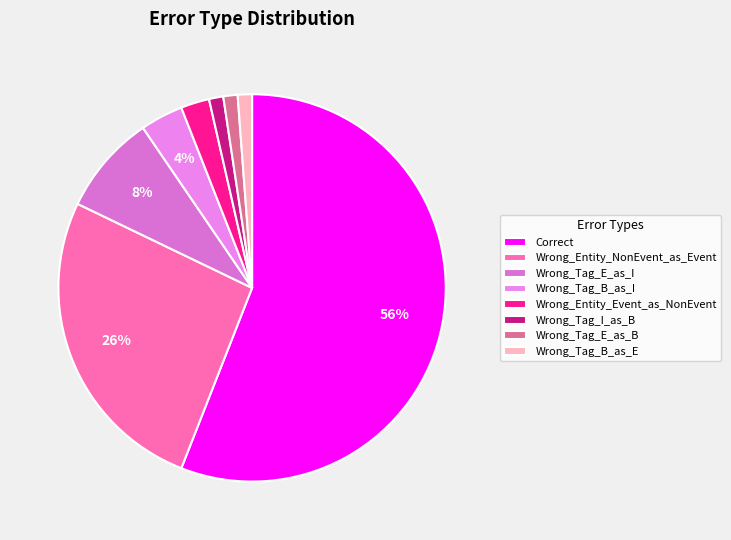

To the nearest percent, what percentage of the pie is Wrong_Tag_E_as_I?

8%